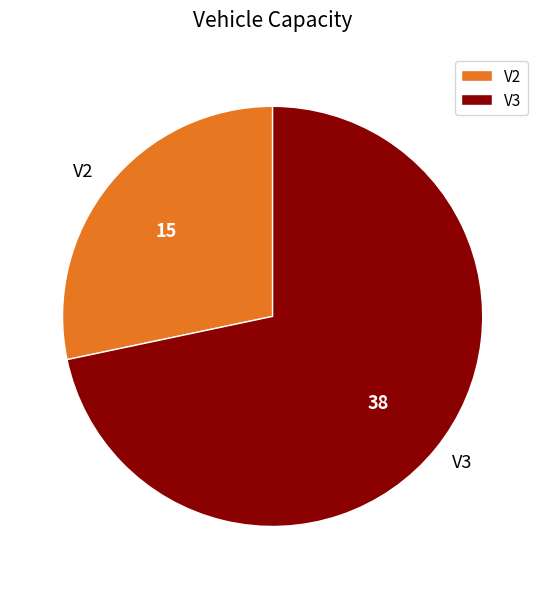

Count the number of slices in the pie.

2